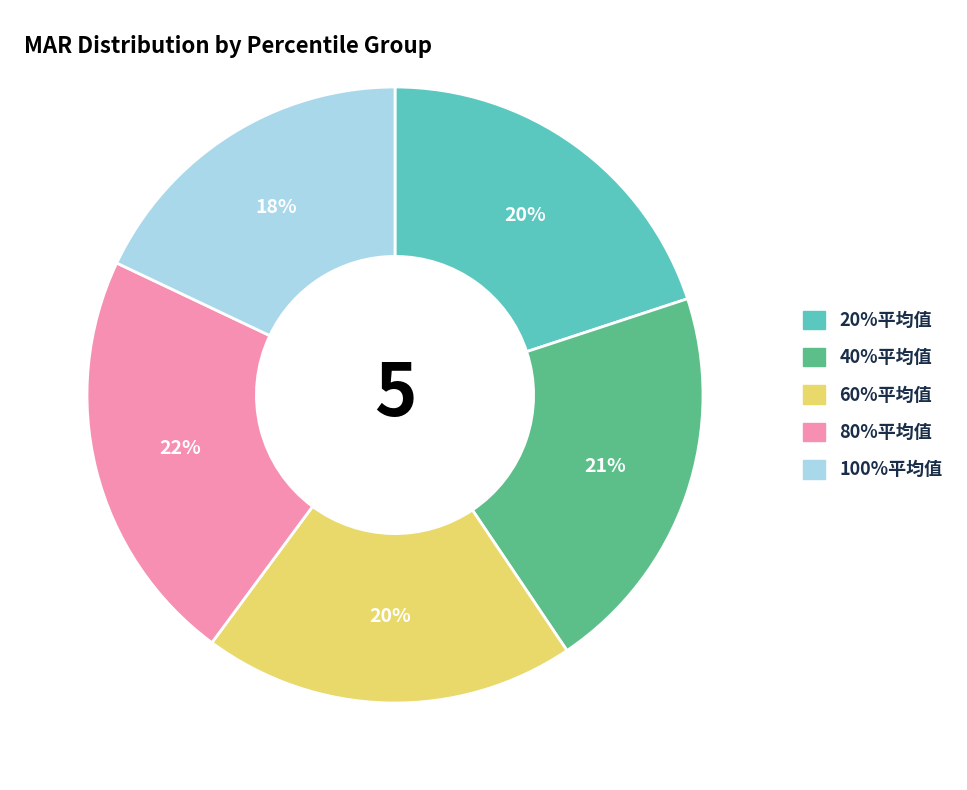

Is the sum of 80%平均值 and 60%平均值 greater than half?

No